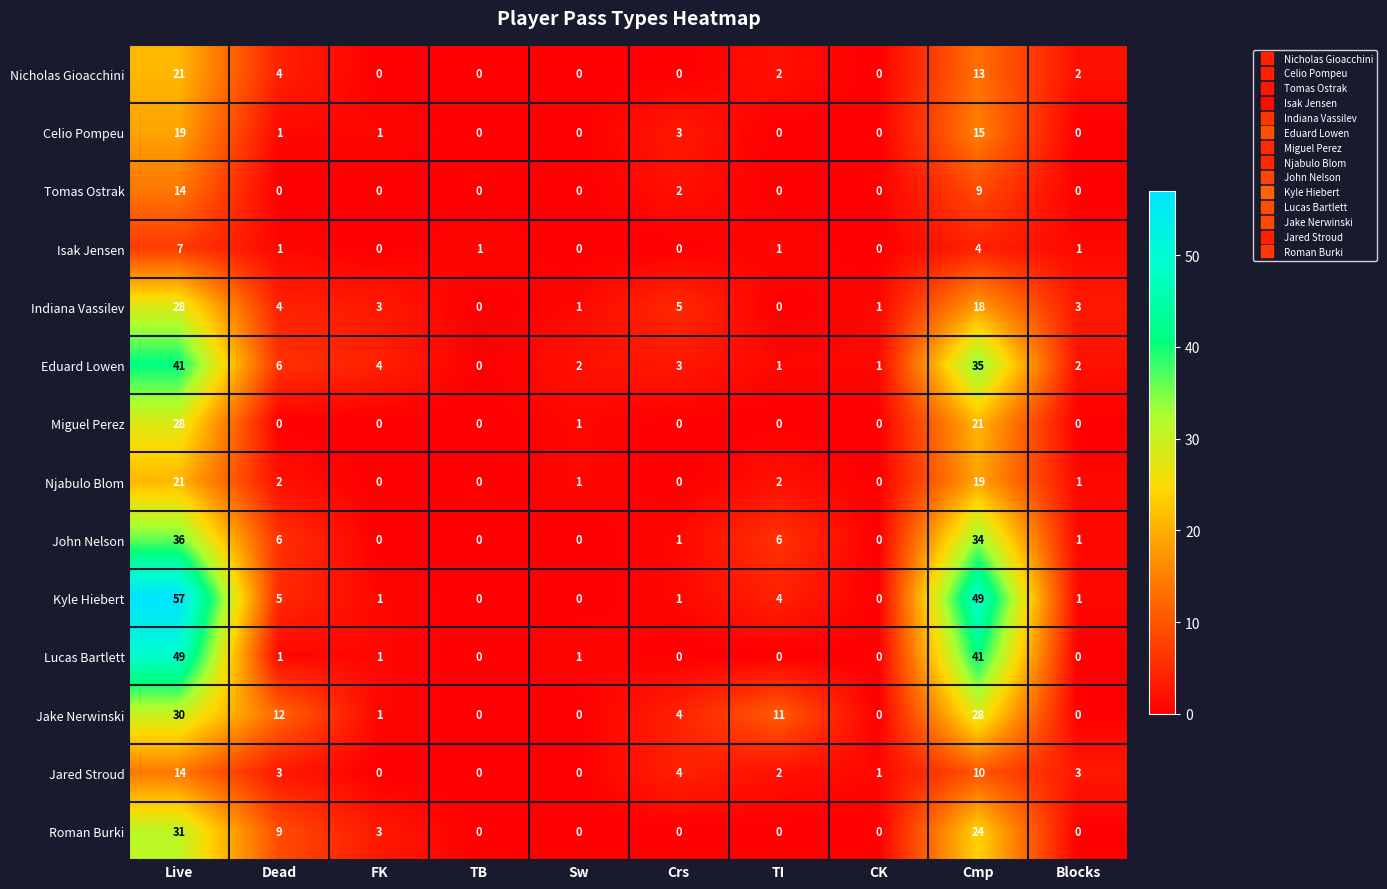

What is the difference between the maximum and minimum values in the Njabulo Blom series?

21